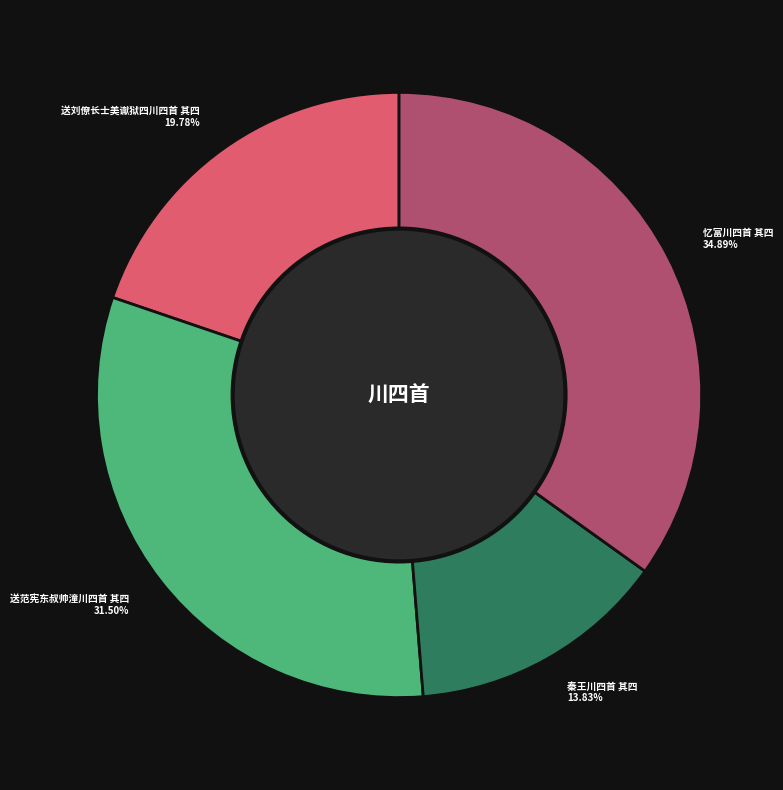

What is the ratio of the value at 送范宪东叔帅潼川四首 其四 to the value at 秦王川四首 其四?

2.3